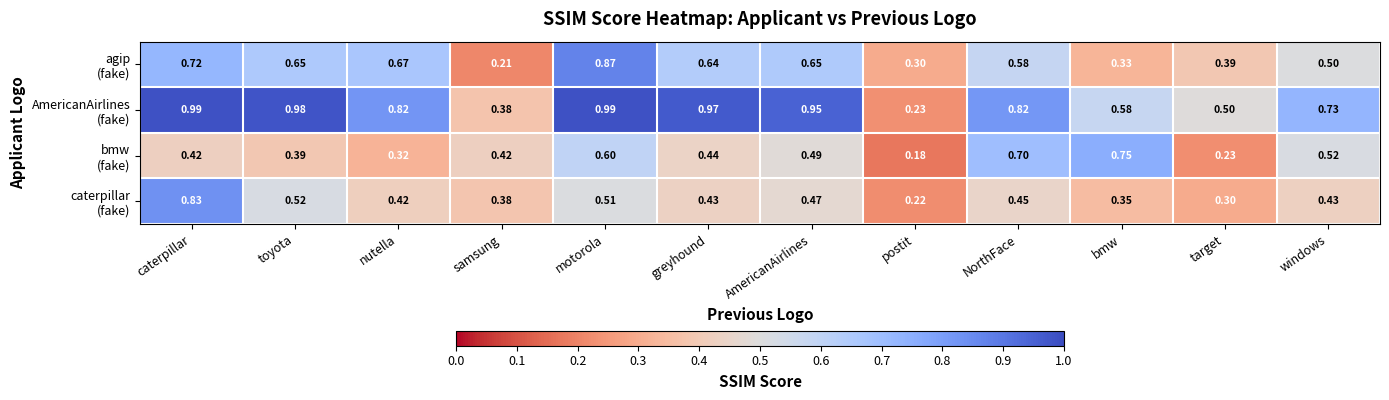

At which category does the chart reach its minimum across all series?

postit